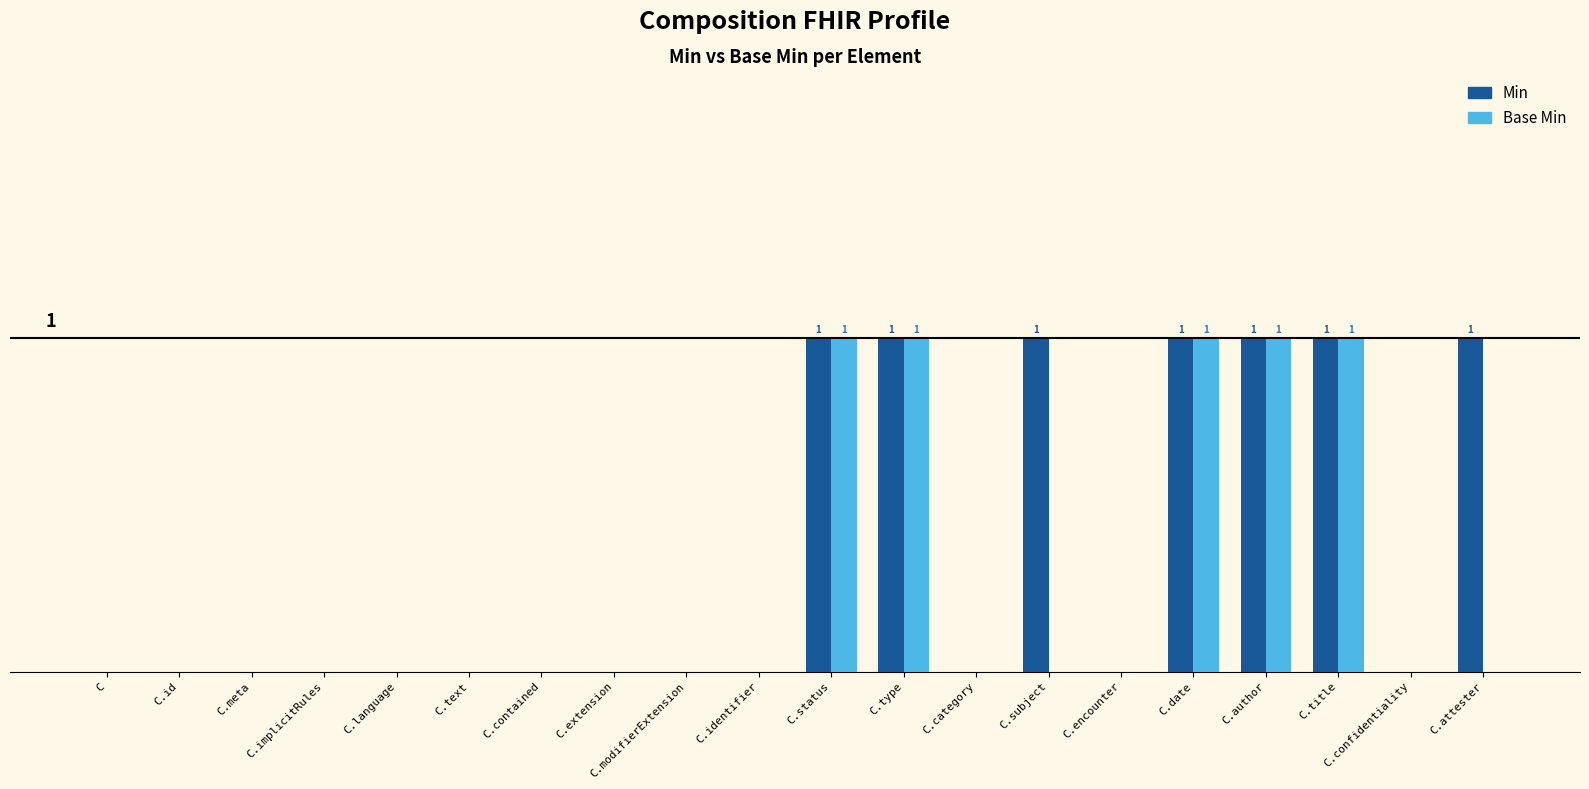

What is the sum of all Base Min values?

5